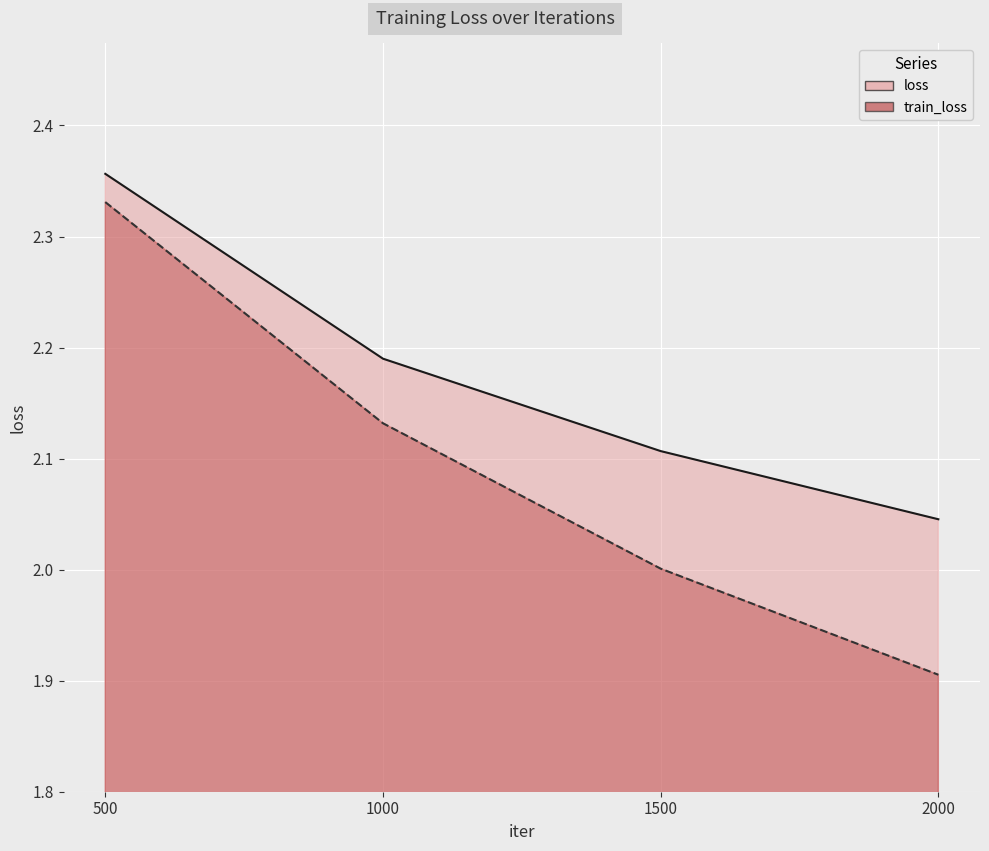

Is it true that train_loss equals 2.3 at 500?

True